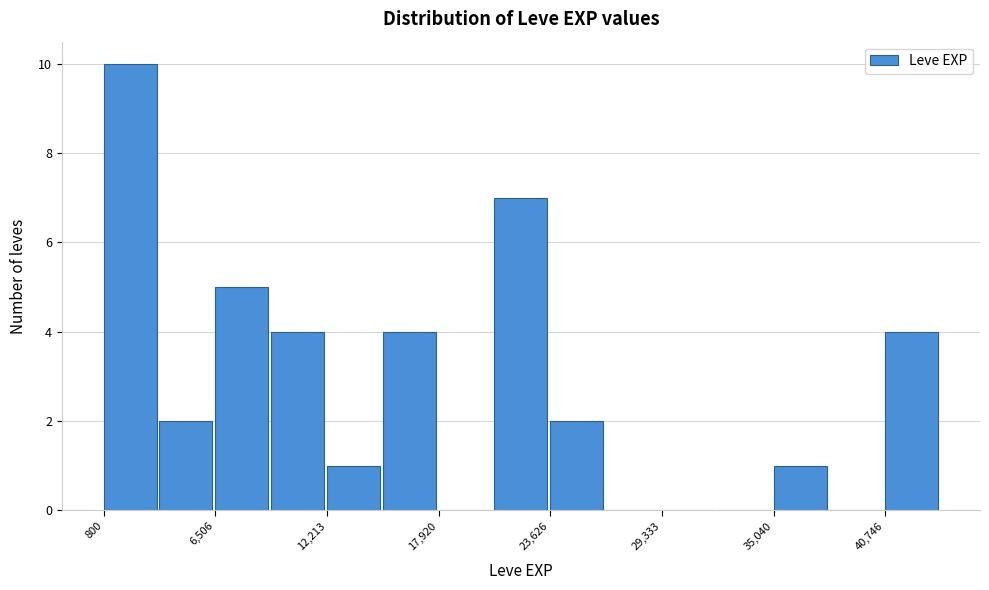

Read against the x-axis, roughly where is the centre of the tallest bar?

2000